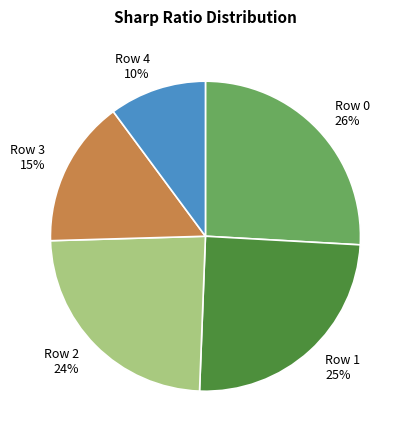

True or false: Row 3 accounts for 15% of the total.

True